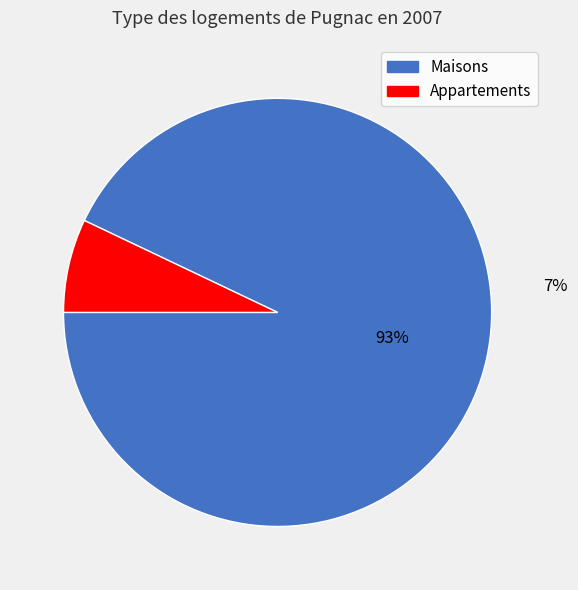

True or false: 7 accounts for 1% of the total.

False